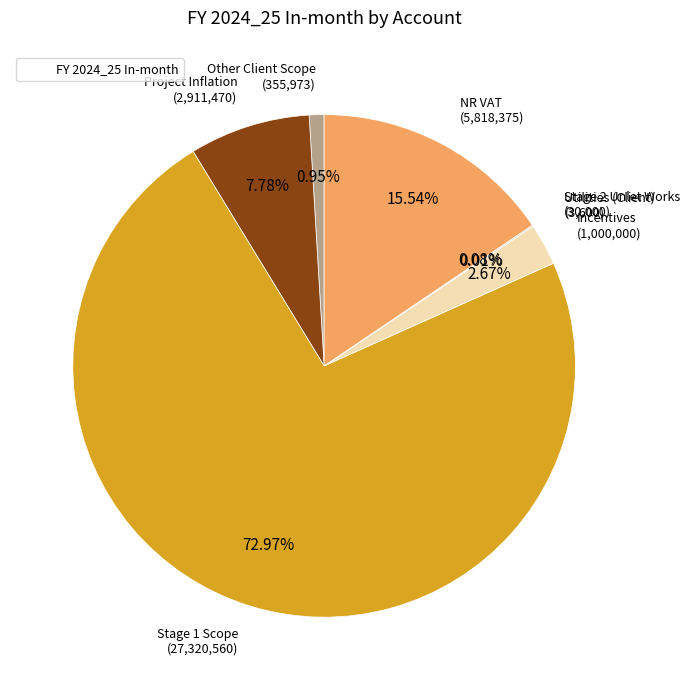

Count the number of slices in the pie.

7